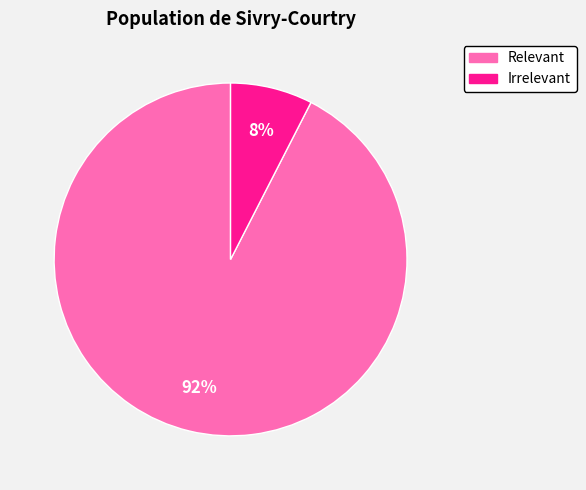

True or false: Irrelevant accounts for 20% of the total.

False